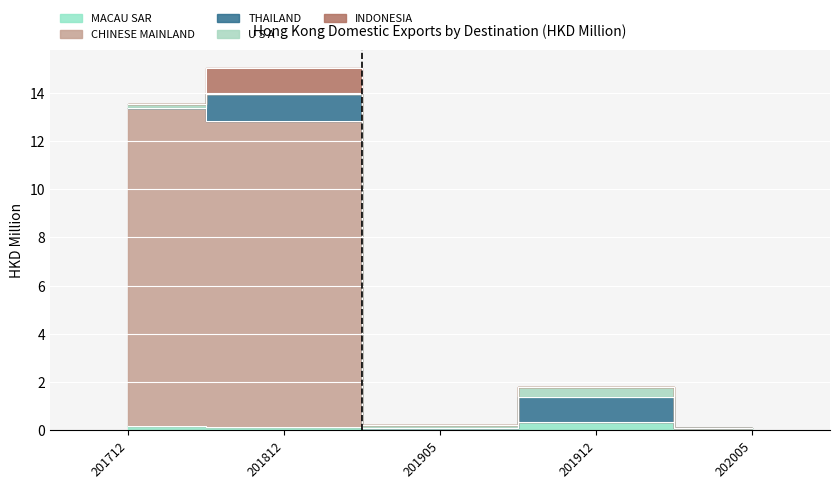

Which series has the largest range (max minus min)?

CHINESE MAINLAND